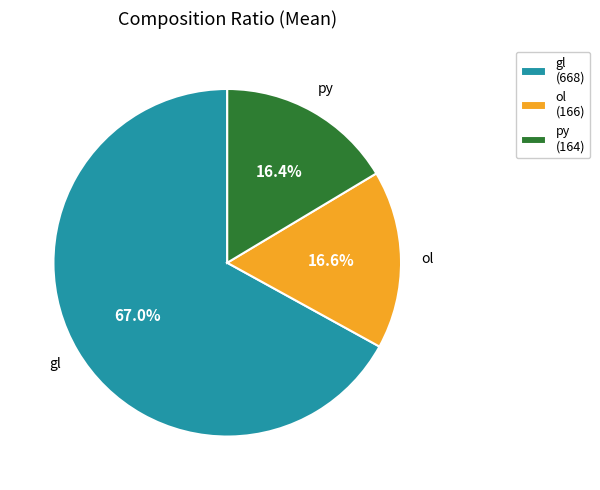

Which has a higher value, py (164) or gl (668)?

gl (668)